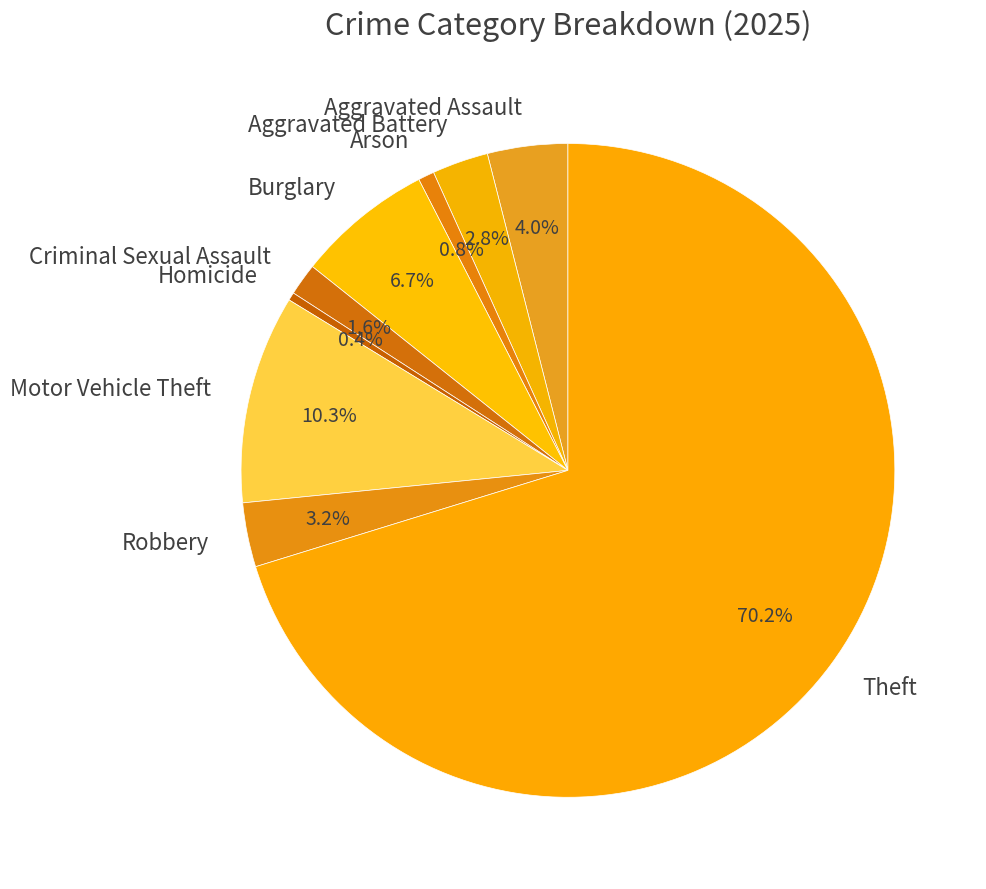

Count the number of slices in the pie.

9